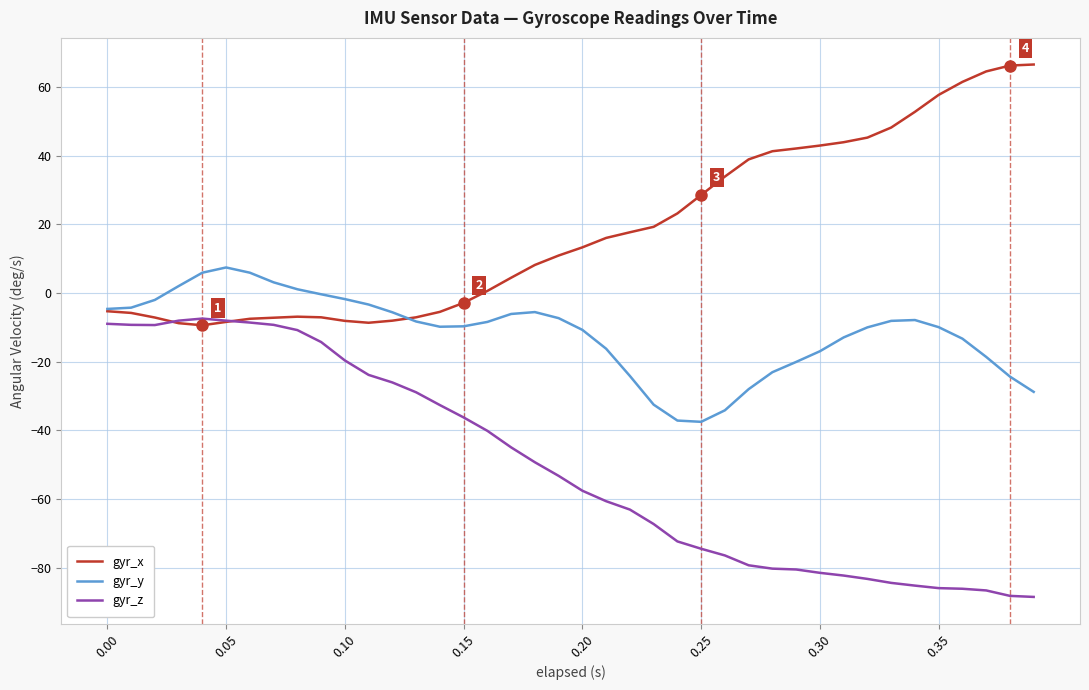

List the series in order of their overall mean, lowest first.

gyr_z, gyr_y, gyr_x